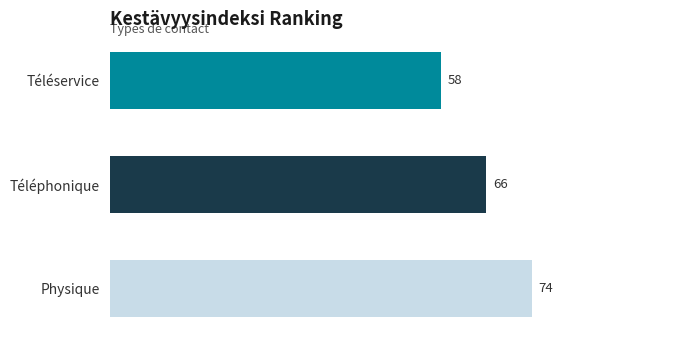

Is it true that the value at Physique is 74?

True